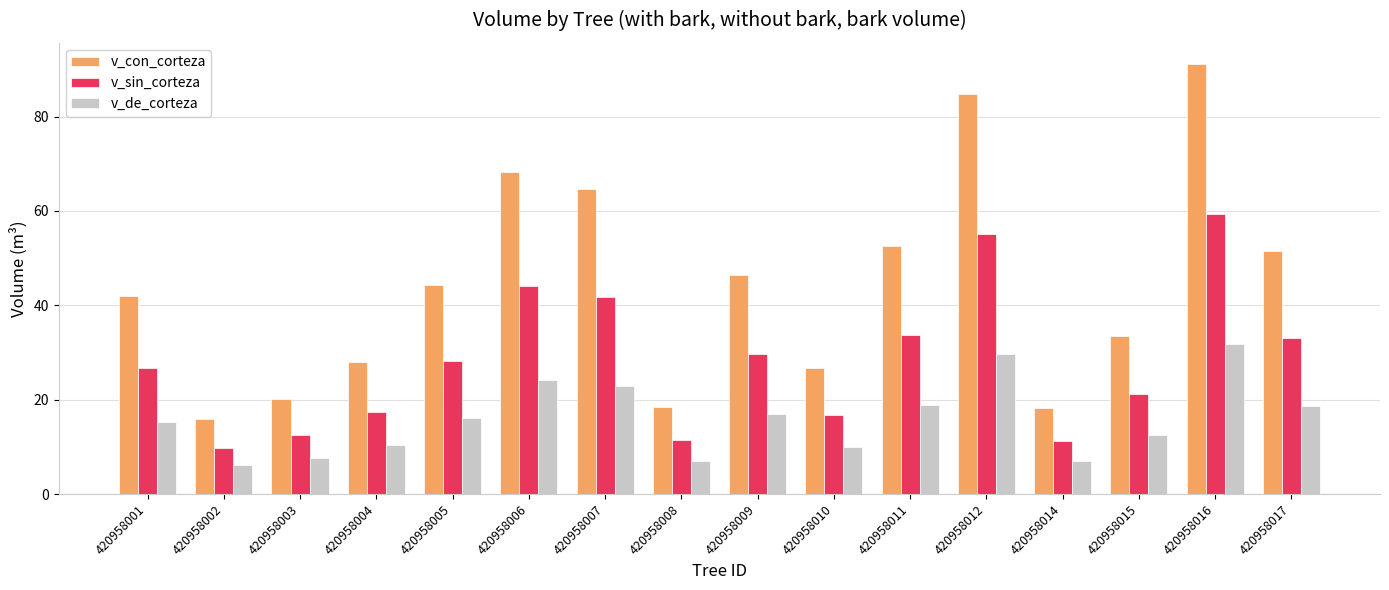

Rank the series by their average value, from highest to lowest.

v_con_corteza, v_sin_corteza, v_de_corteza